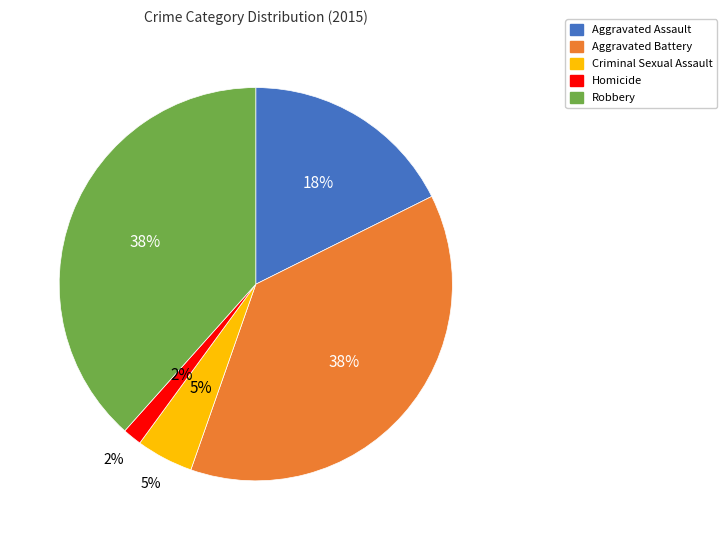

To the nearest percent, what portion does Homicide represent?

2%